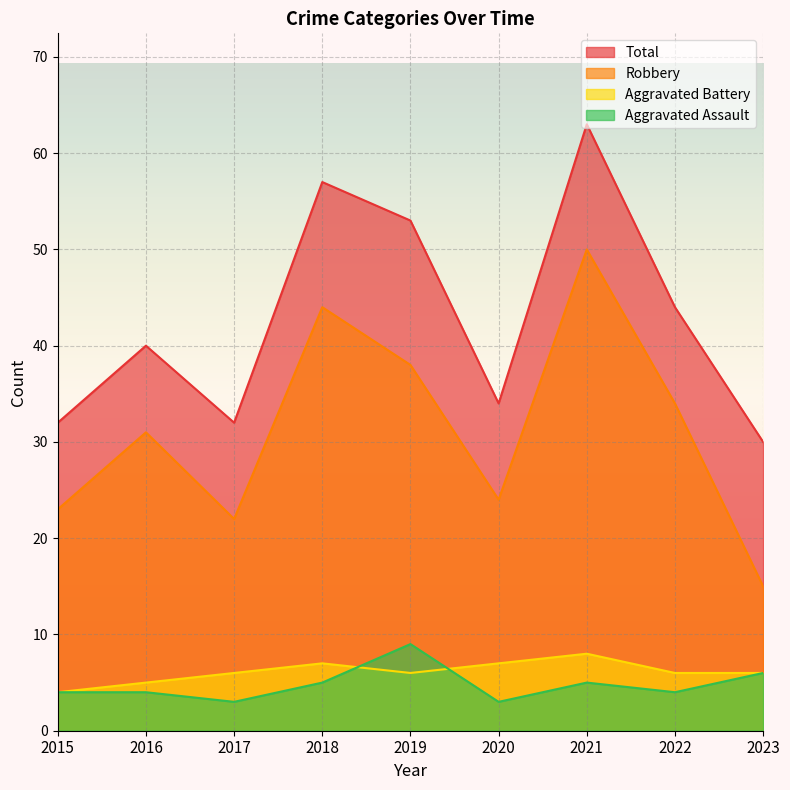

Rank the categories by Aggravated Assault value from lowest to highest.

2017, 2020, 2015, 2016, 2022, 2018, 2021, 2023, 2019